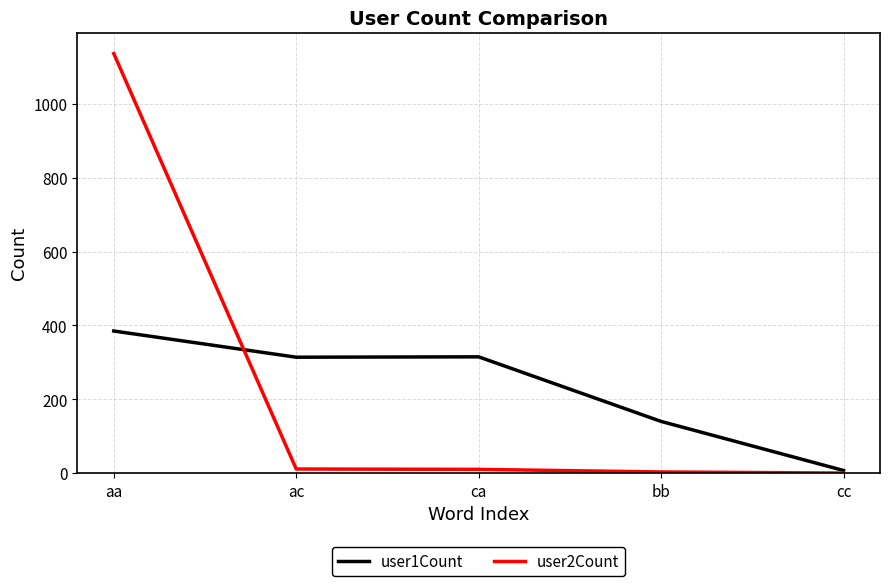

Which series has the largest range (max minus min)?

user2Count